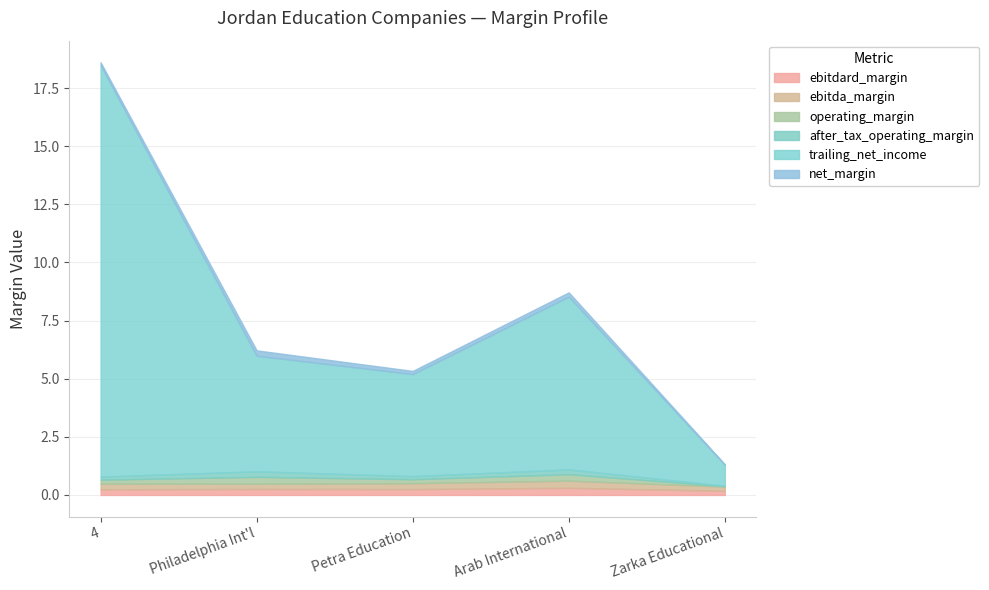

True or false: operating_margin and trailing_net_income cross at least once.

False